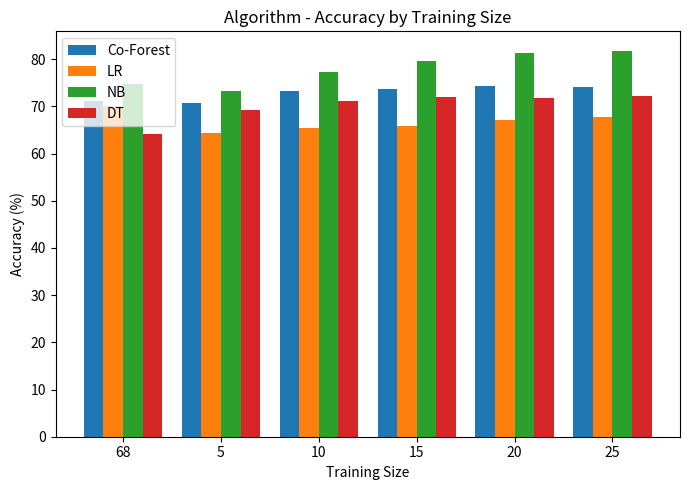

Is the value of DT at 15 greater than the value of LR at 20?

Yes